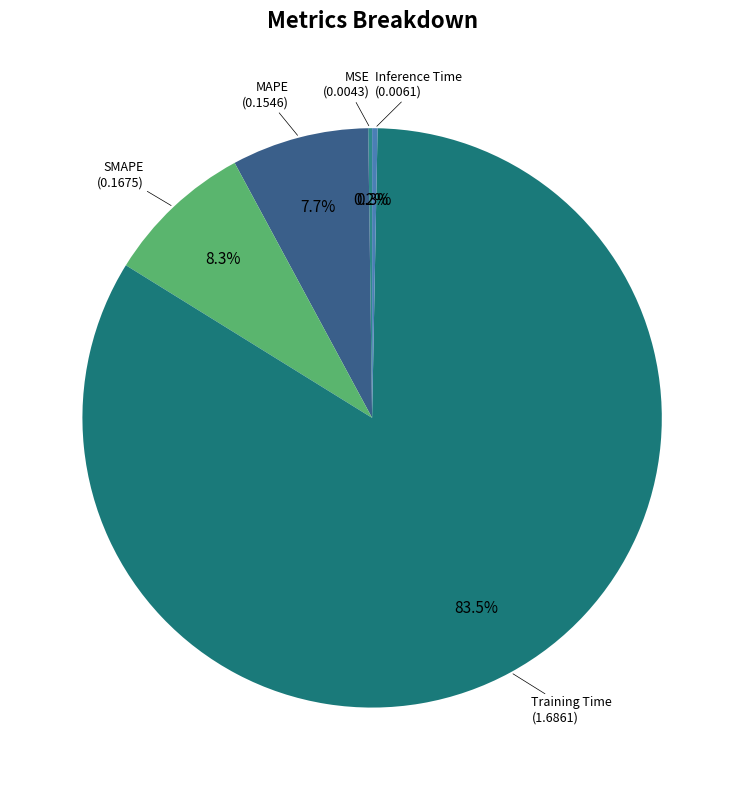

To the nearest percent, what is the average slice percentage?

20%